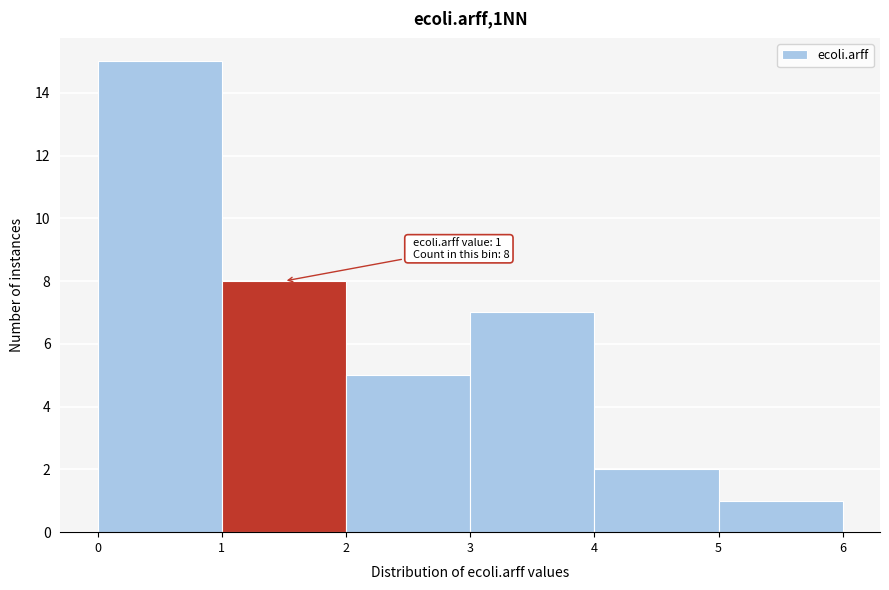

Over which range of the x-axis is the bar tallest?

0 to 1